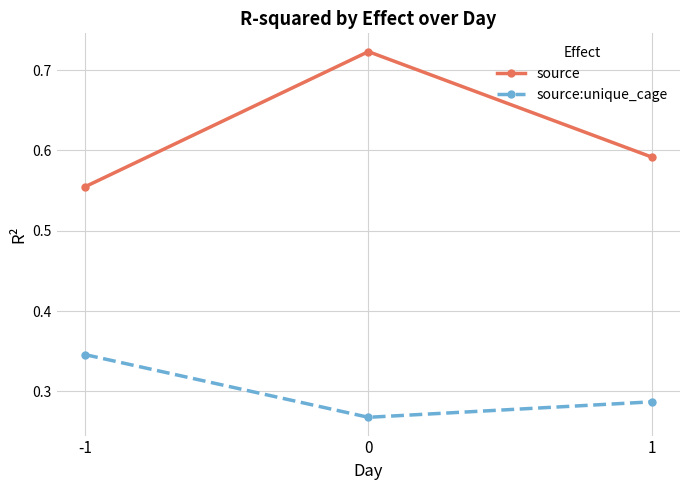

What is the difference between the maximum and minimum values in the source:unique_cage series?

0.1